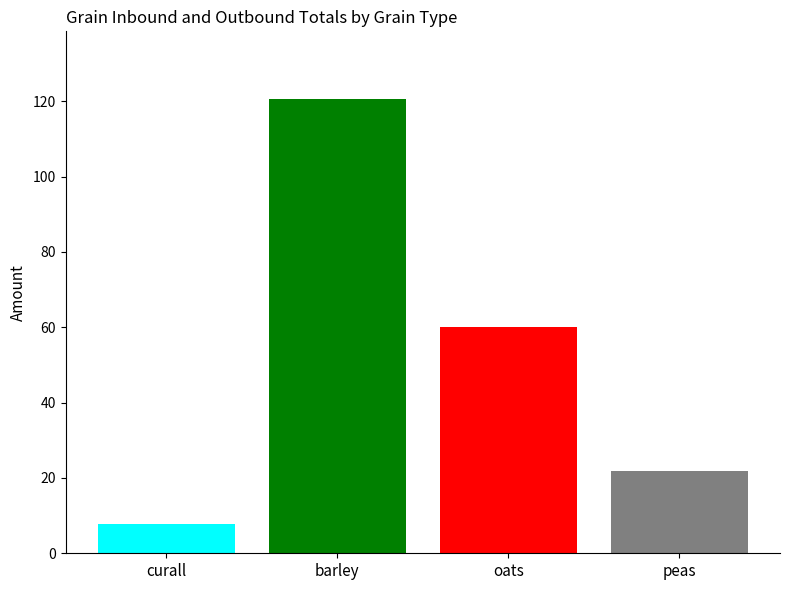

What is the greatest value displayed?

120.5